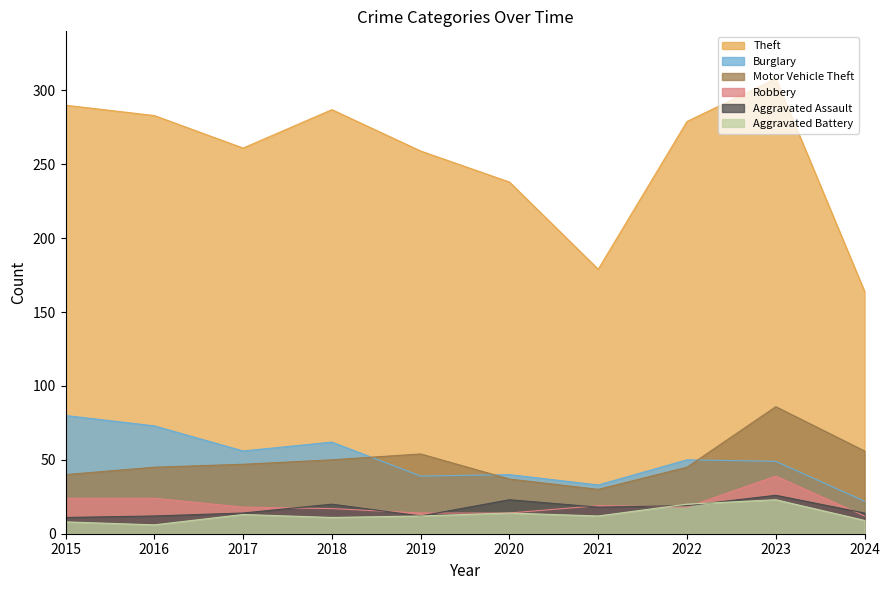

What is the difference between the Aggravated Battery values at 2016 and 2018?

5